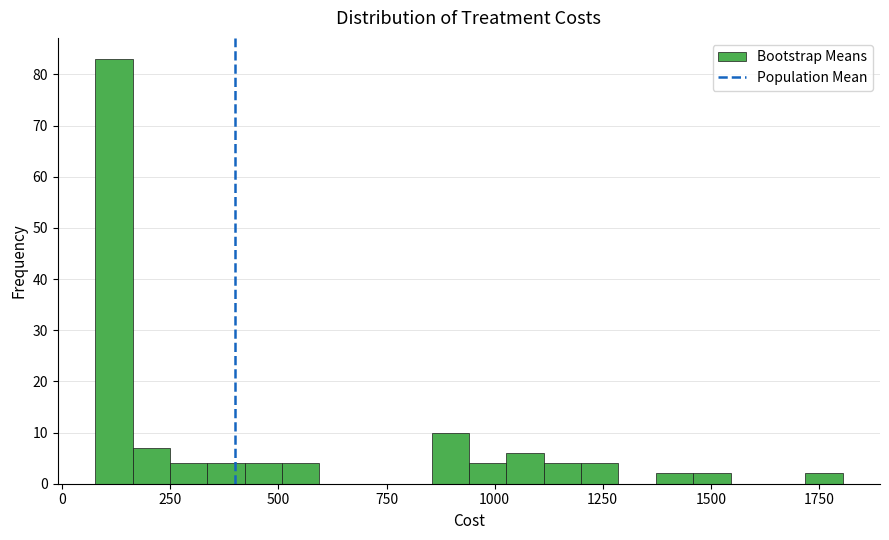

Read against the x-axis, roughly where is the centre of the tallest bar?

100